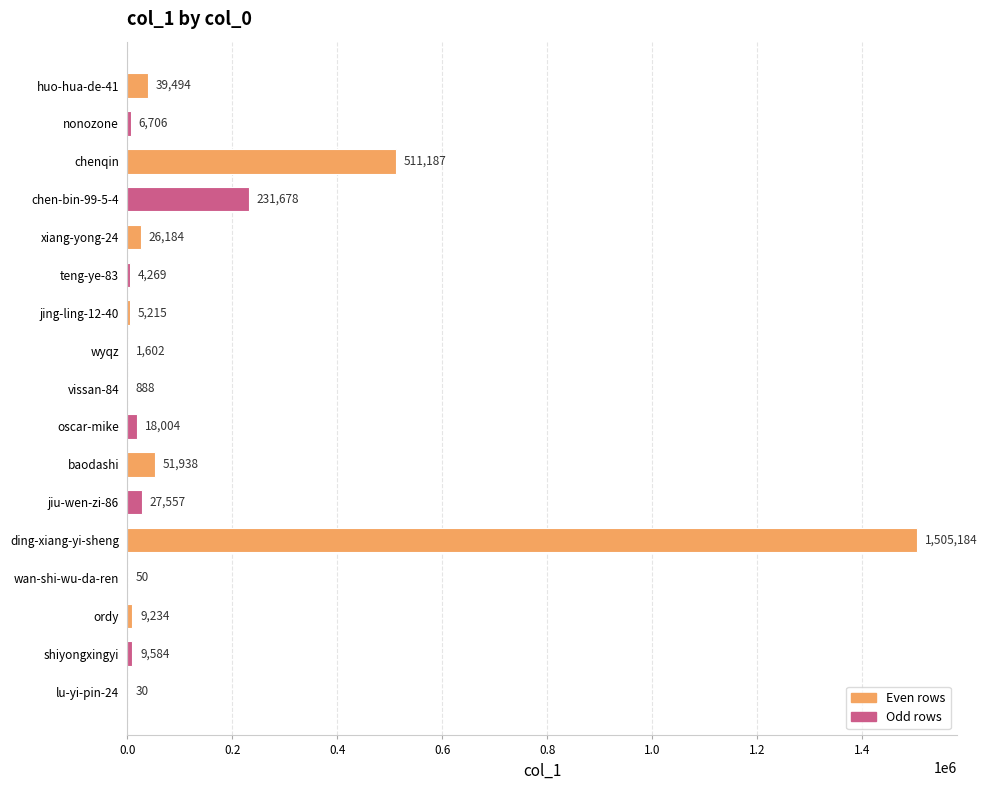

Does the chart contain stacked bars?

No